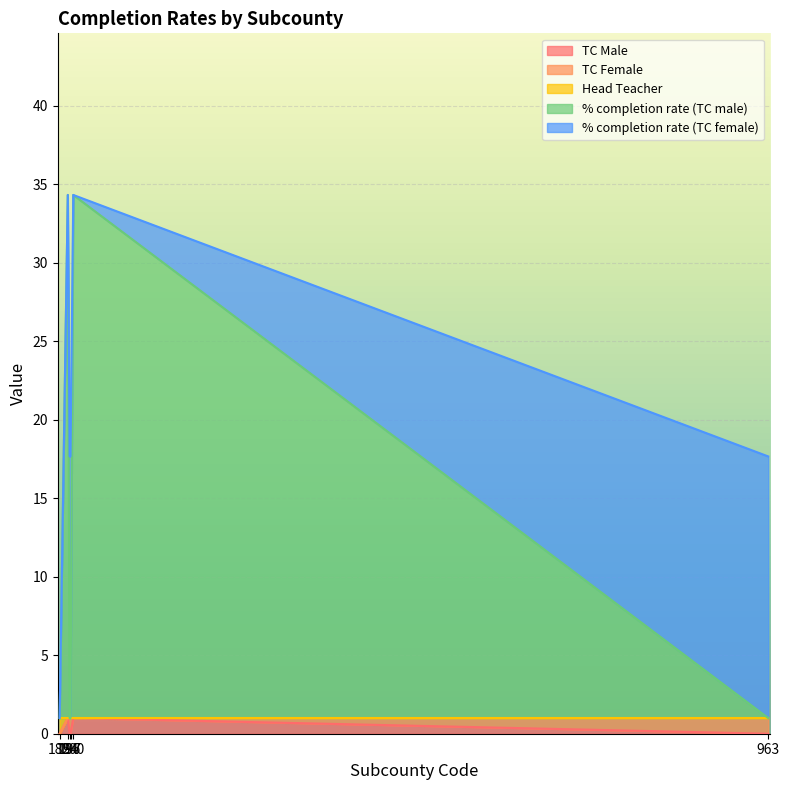

What is the average value of the TC Male series?

0.3